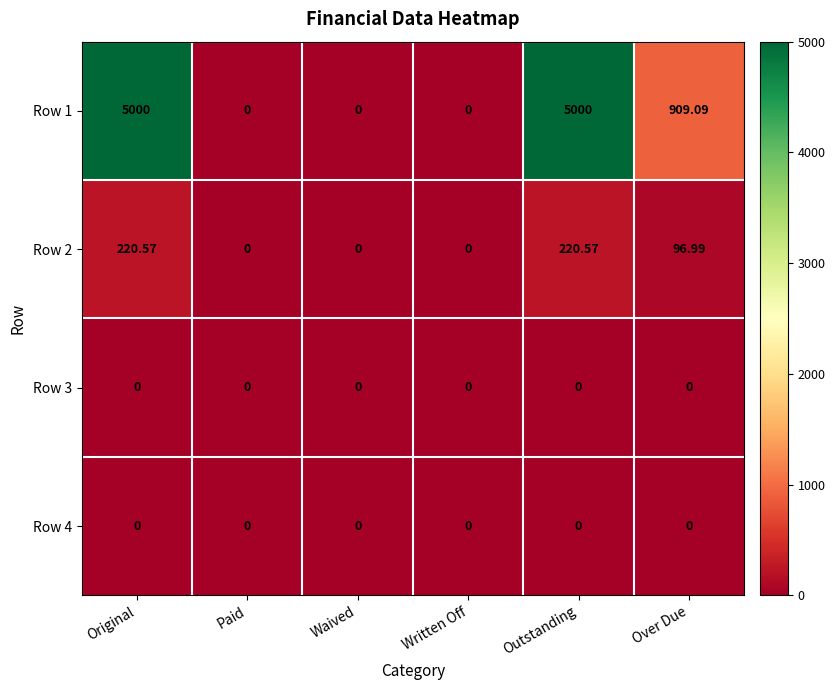

Where is Row 2 nearest to the value 110?

Over Due